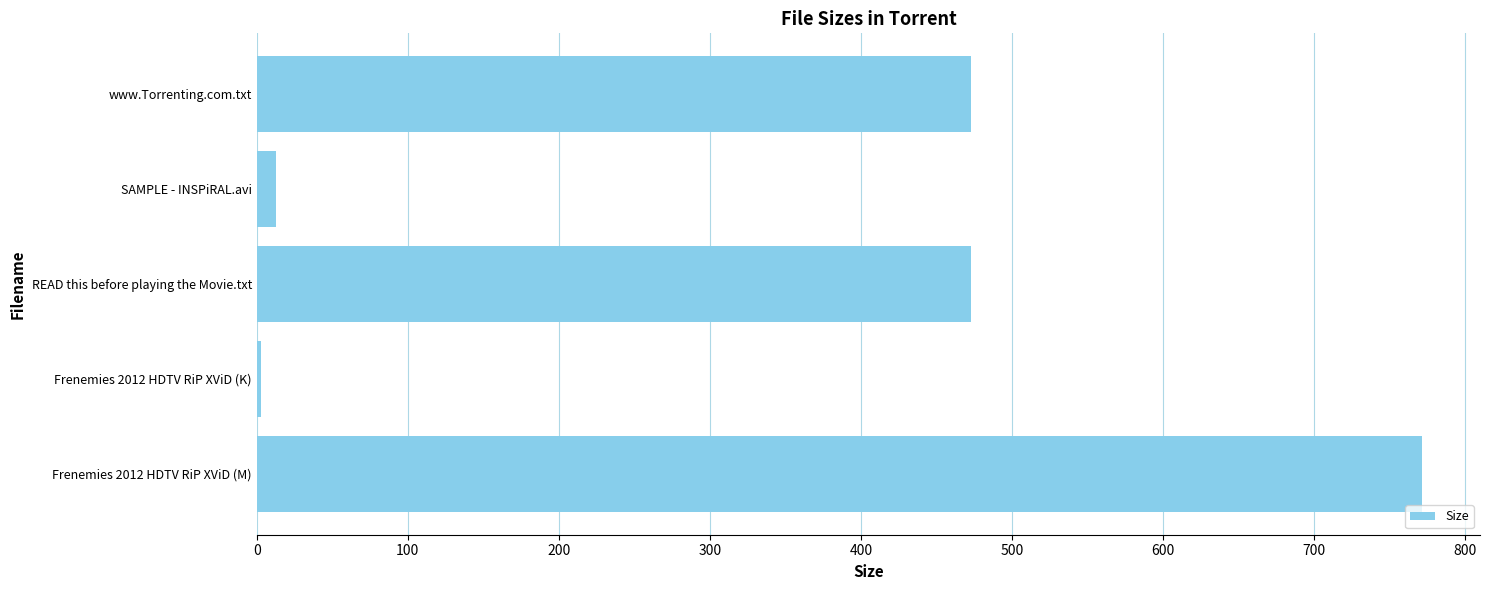

Which label corresponds to the smallest value in the chart?

Frenemies 2012 HDTV RiP XViD (K)